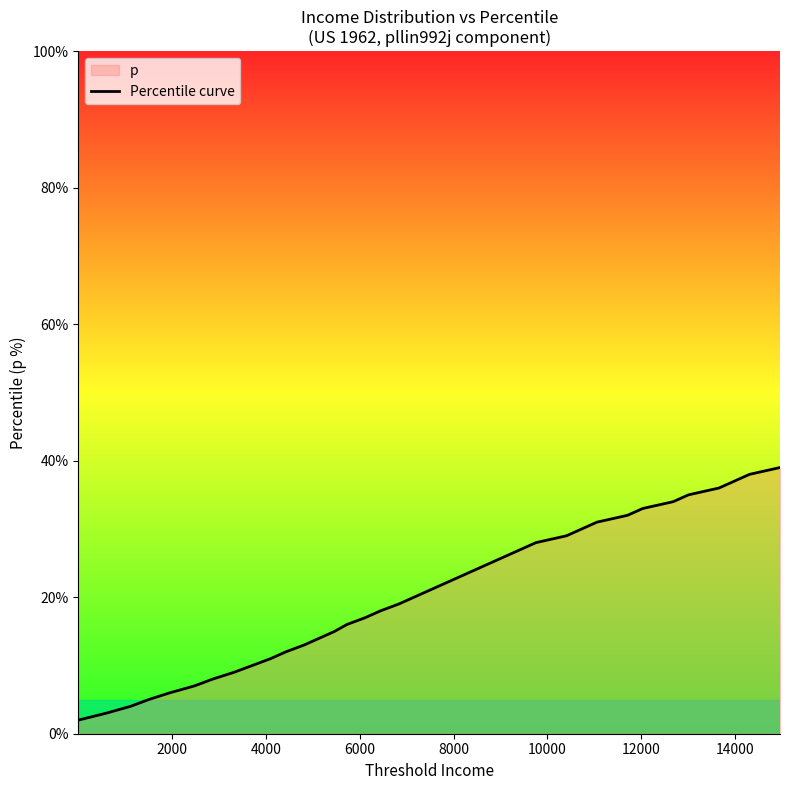

What is the smallest value displayed?

2.0